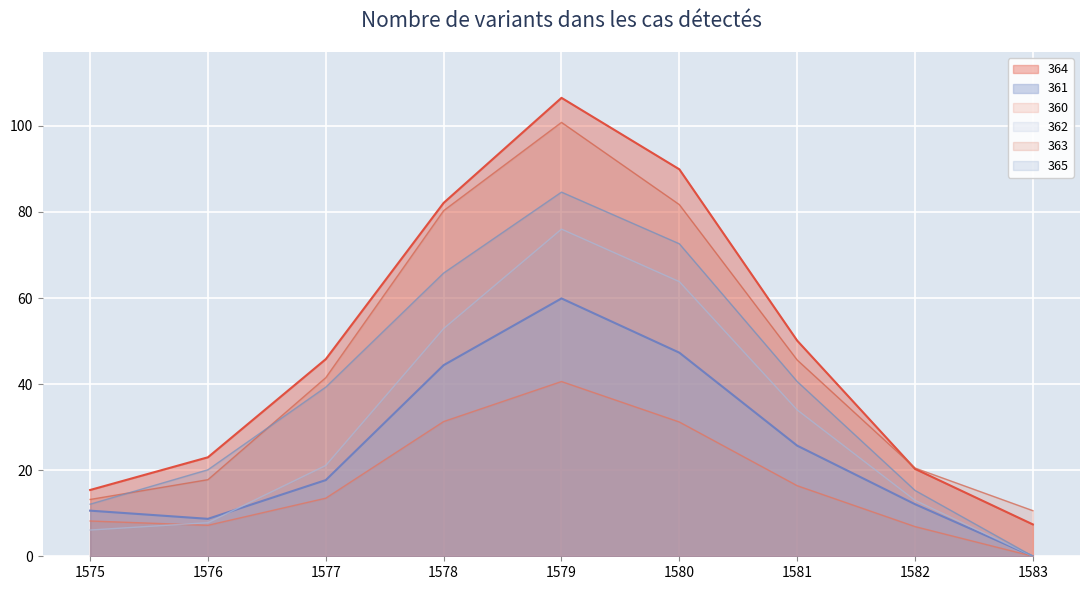

What is the maximum value shown in the chart?

106.5